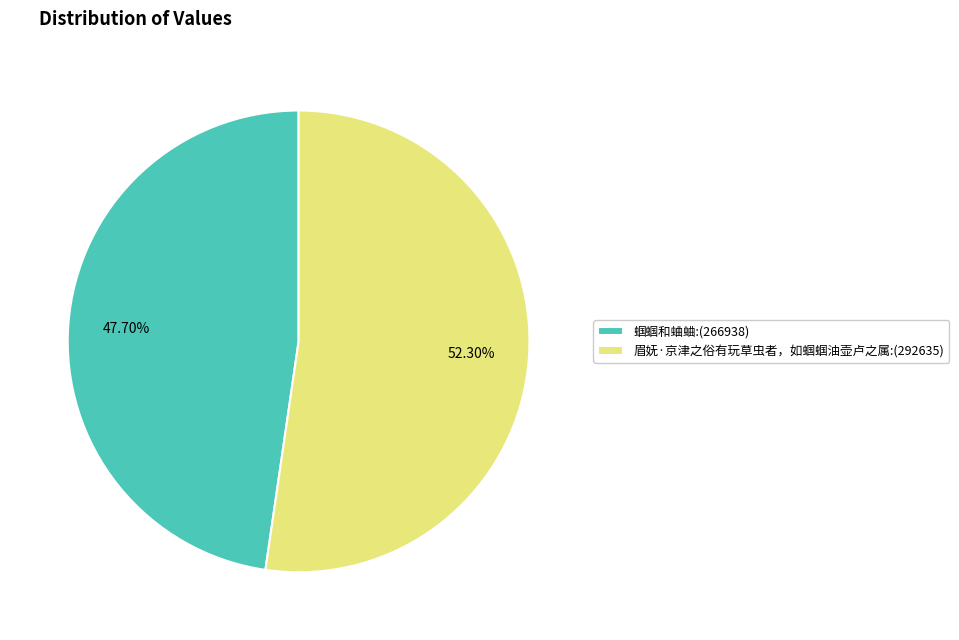

Do 眉妩·京津之俗有玩草虫者，如蝈蝈油壶卢之属 and 蝈蝈和蛐蛐 together represent more than half of the pie?

Yes